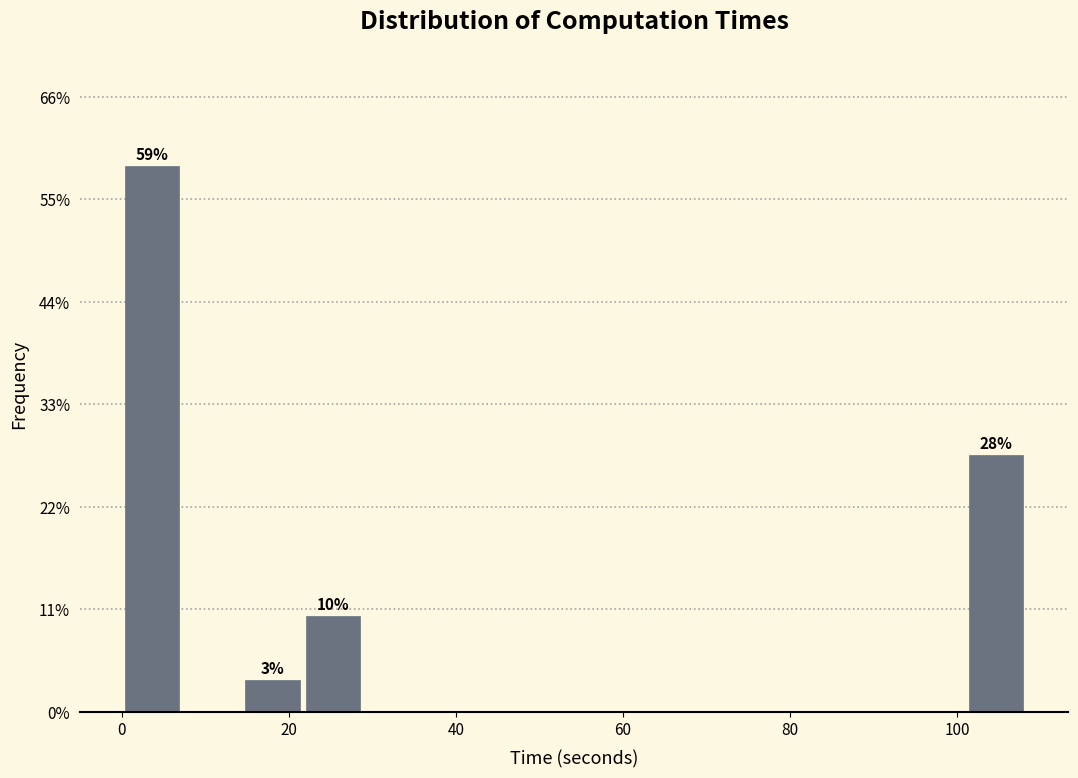

Read against the x-axis, roughly where is the centre of the tallest bar?

4